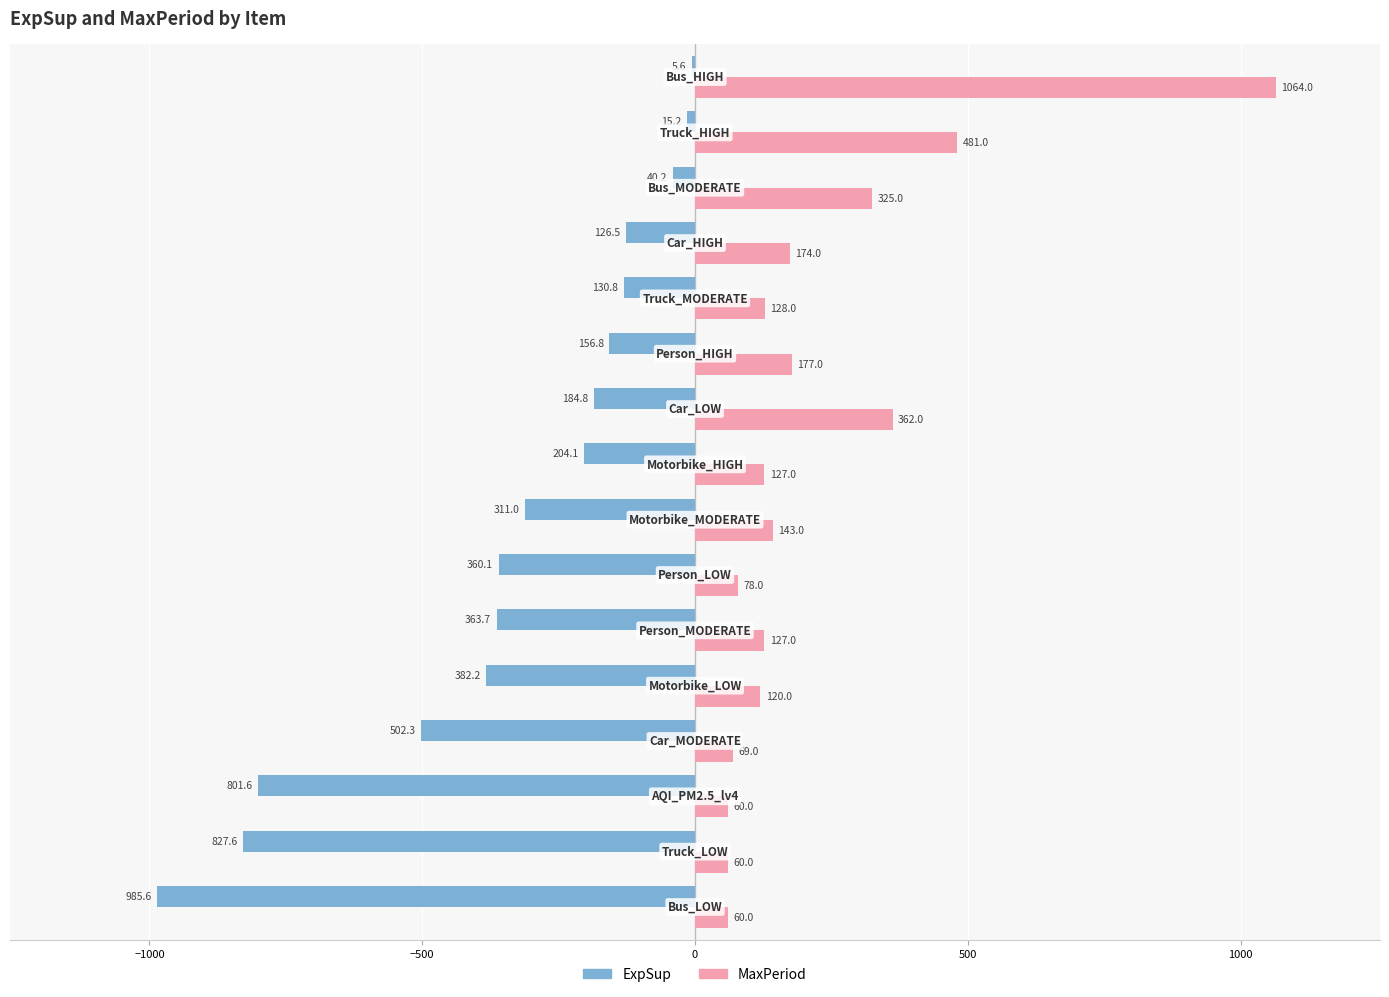

What is the sum of all MaxPeriod values?

3555.0